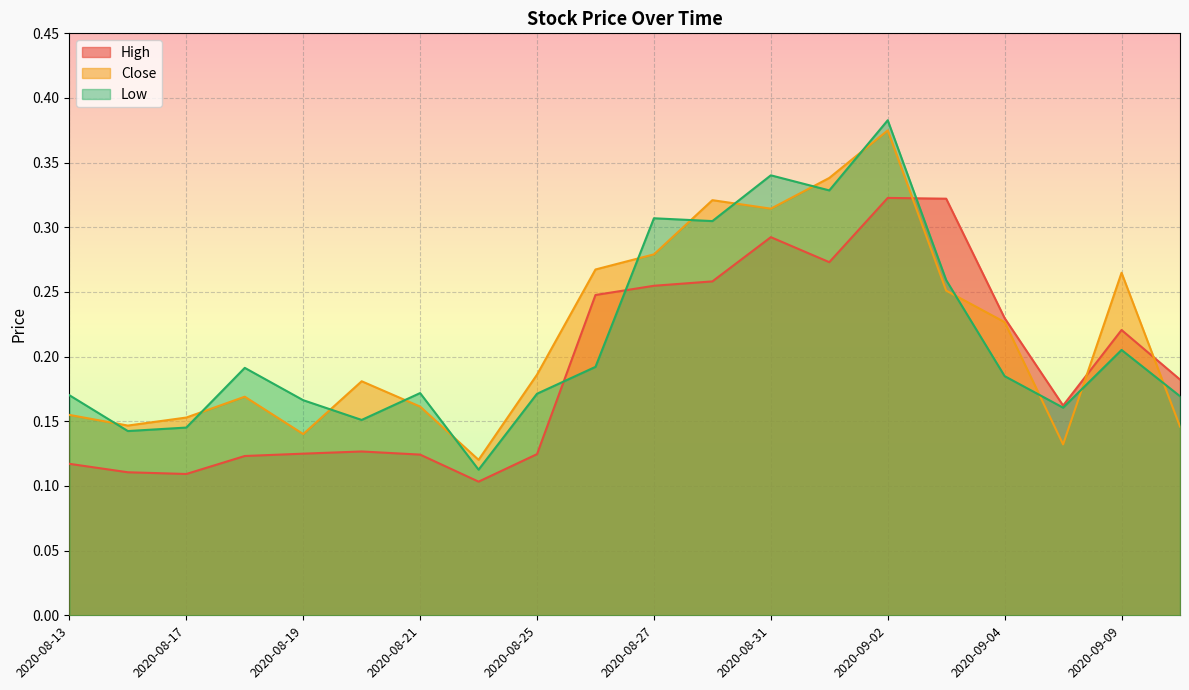

Which category has the lowest value in the High series?

2020-08-24